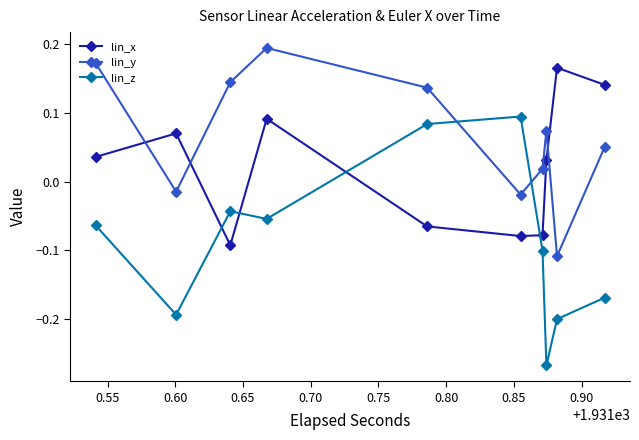

At how many categories does at least one series exceed 0?

10